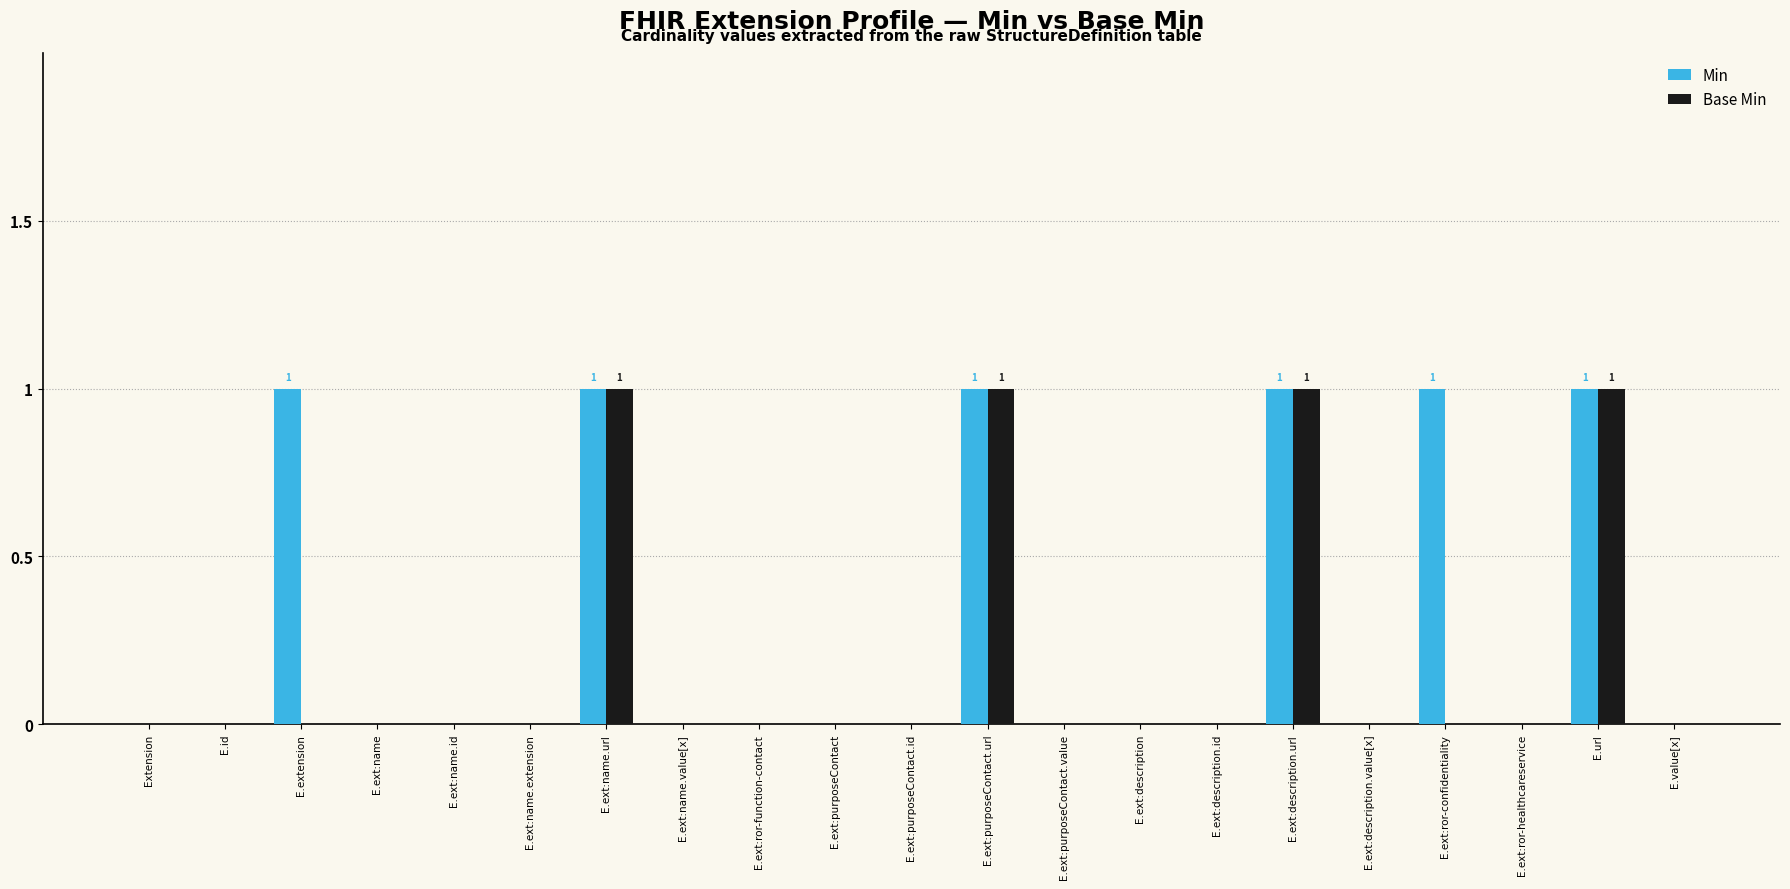

What is the sum of all Min values?

6